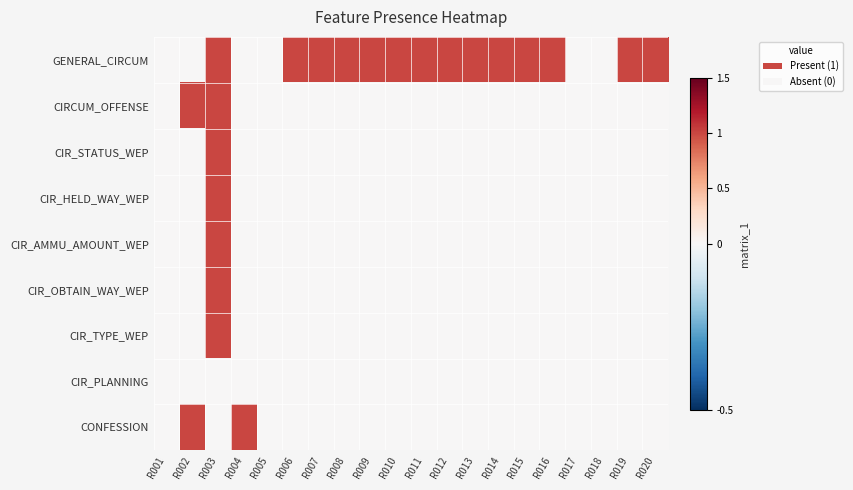

What is the greatest value displayed?

1